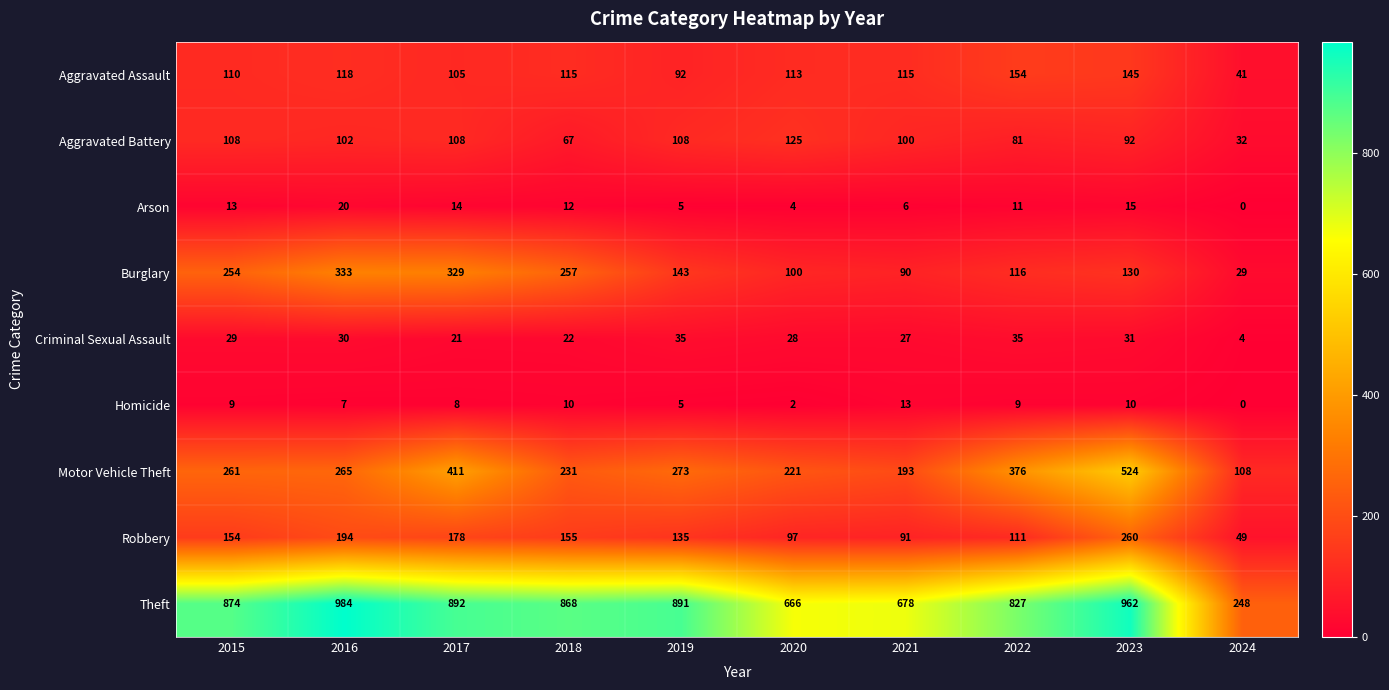

At which category is the sum across all series the highest?

2023